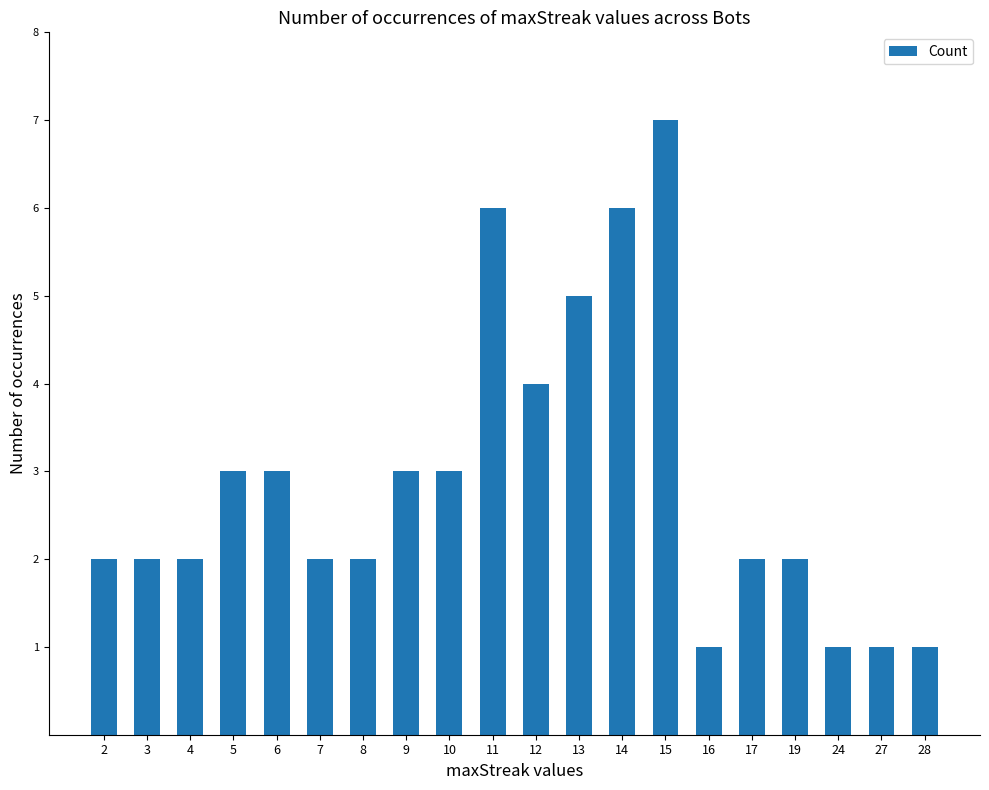

The value at 14 is 6. True or false?

True